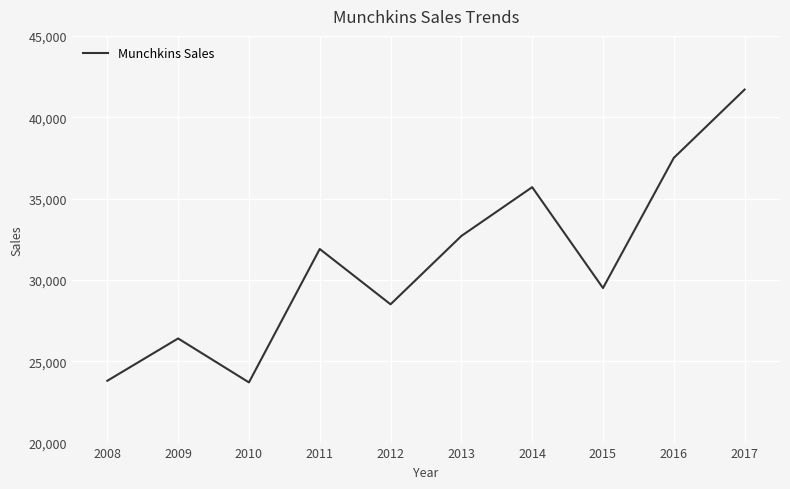

Between 2017 and 2014, which is larger?

2017